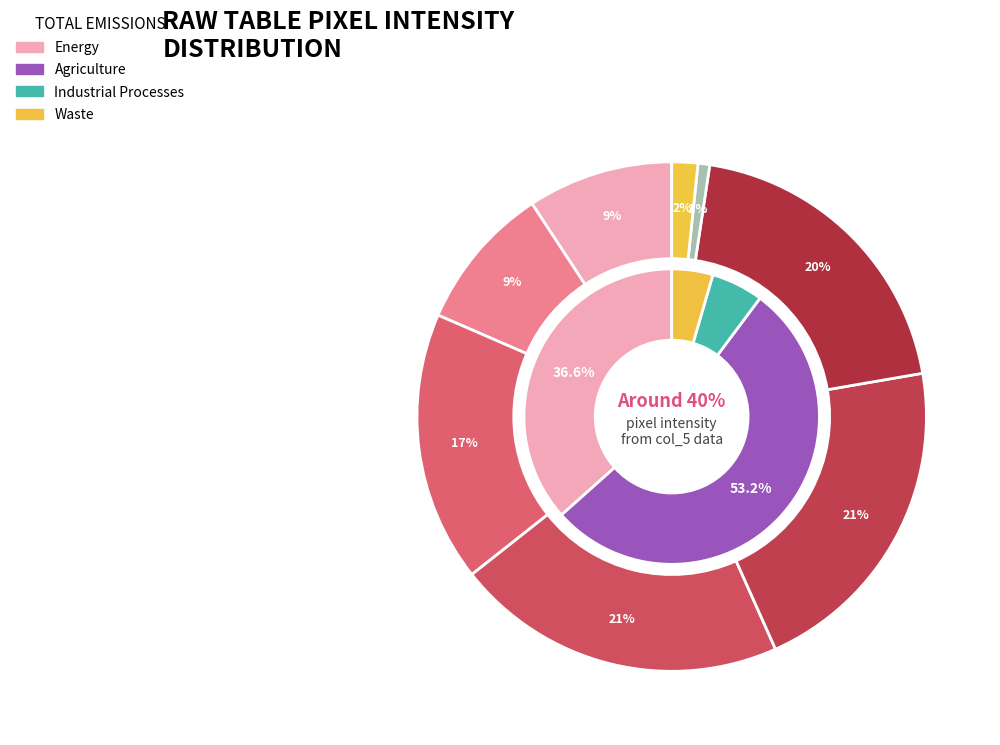

Is there a majority slice in this chart?

No